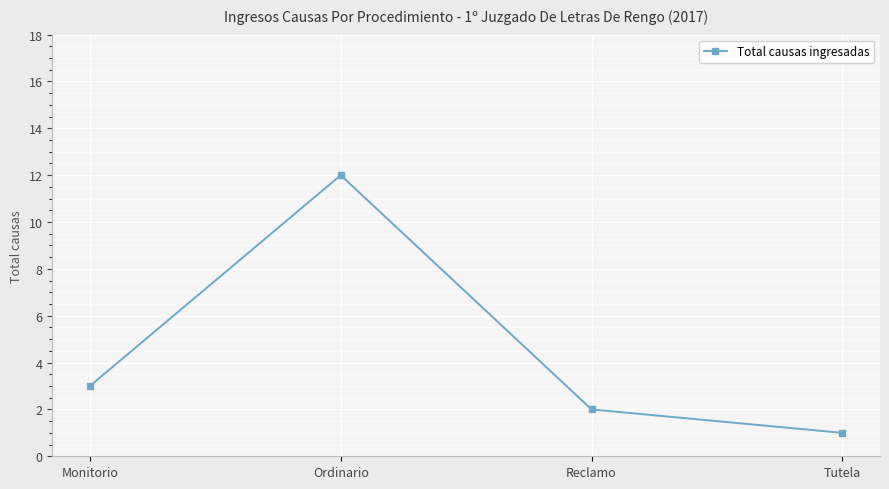

How many interior local peaks (higher than both neighbors) does the data have?

1